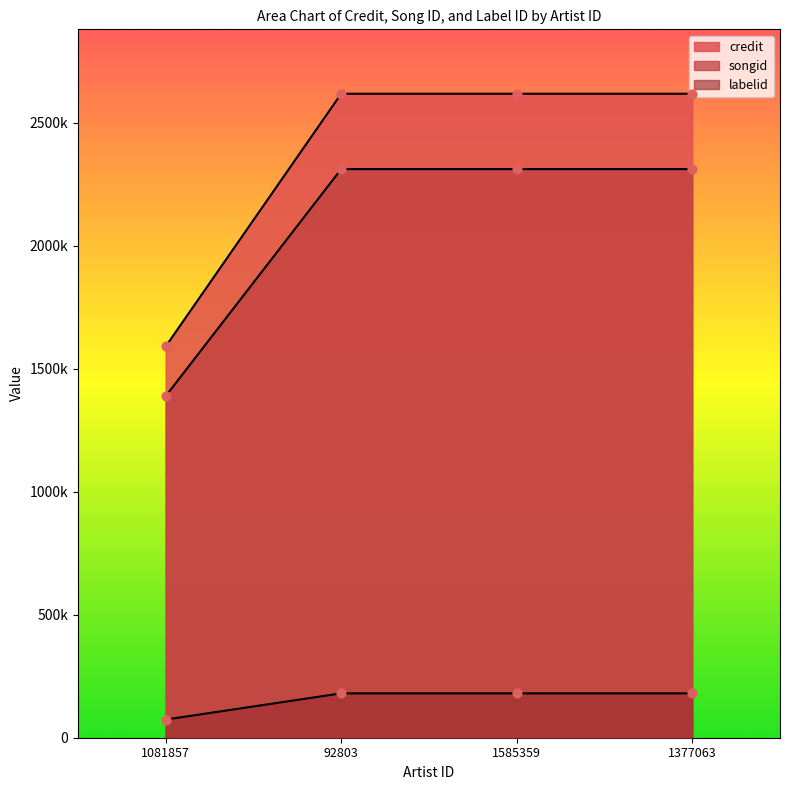

What are all the series names shown in the legend?

credit, songid, labelid